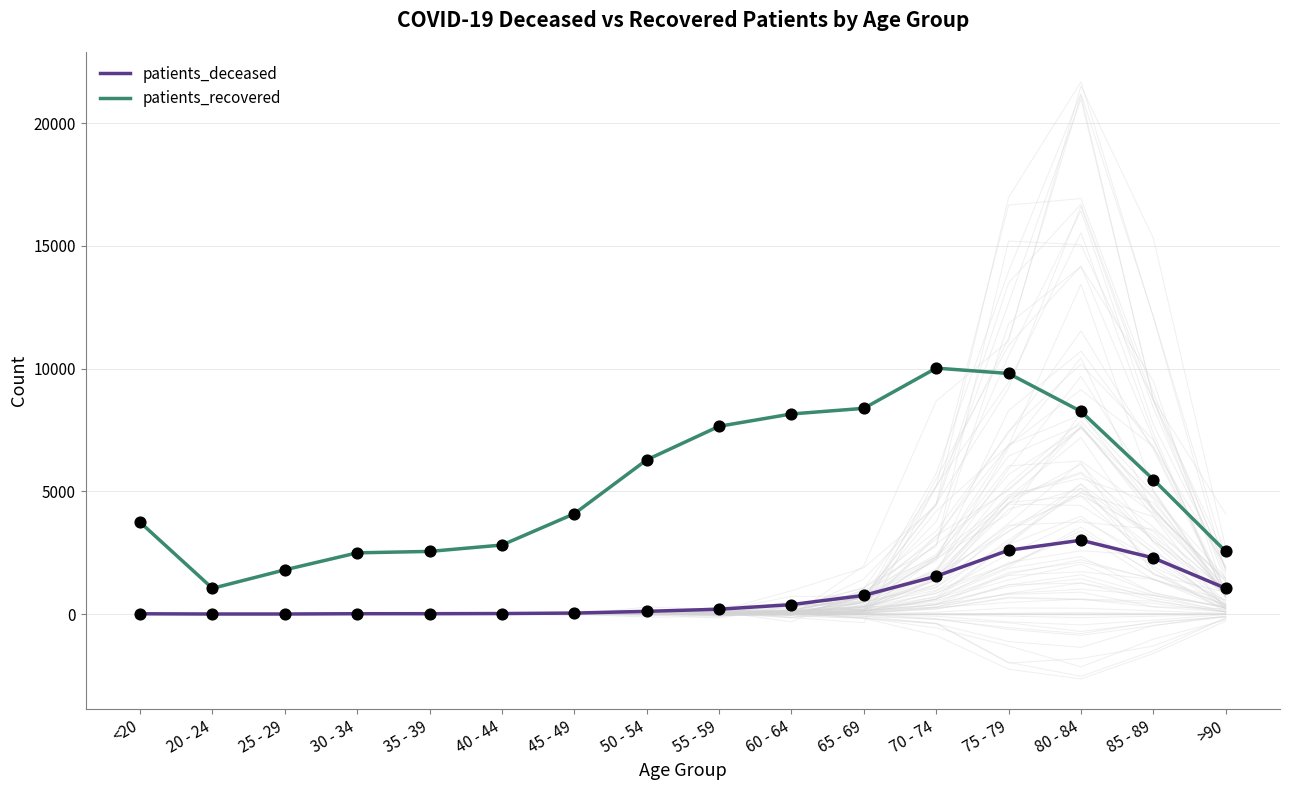

Which series reaches the maximum Y coordinate?

patients_recovered